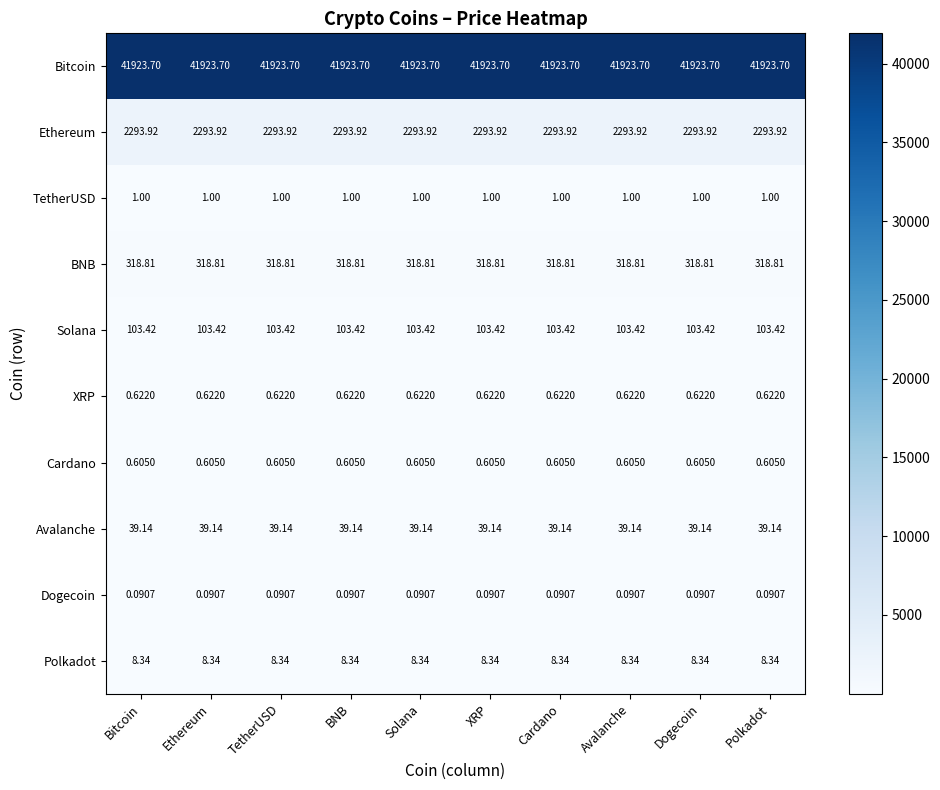

Which series has the largest total across all categories?

Bitcoin